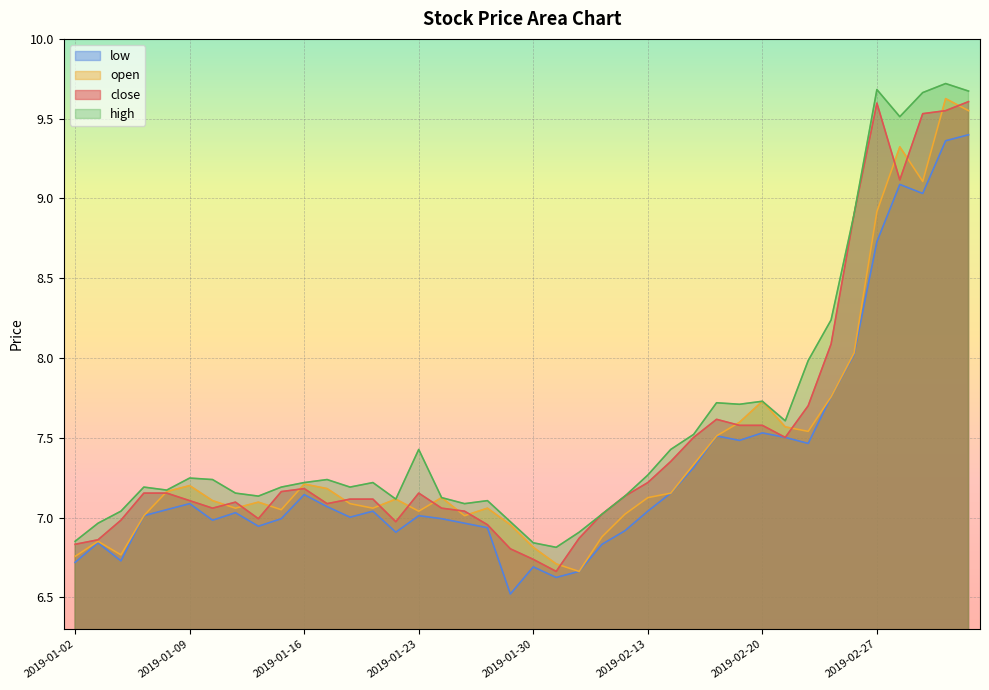

Which series ends up on top after the final intersection of open and close?

close